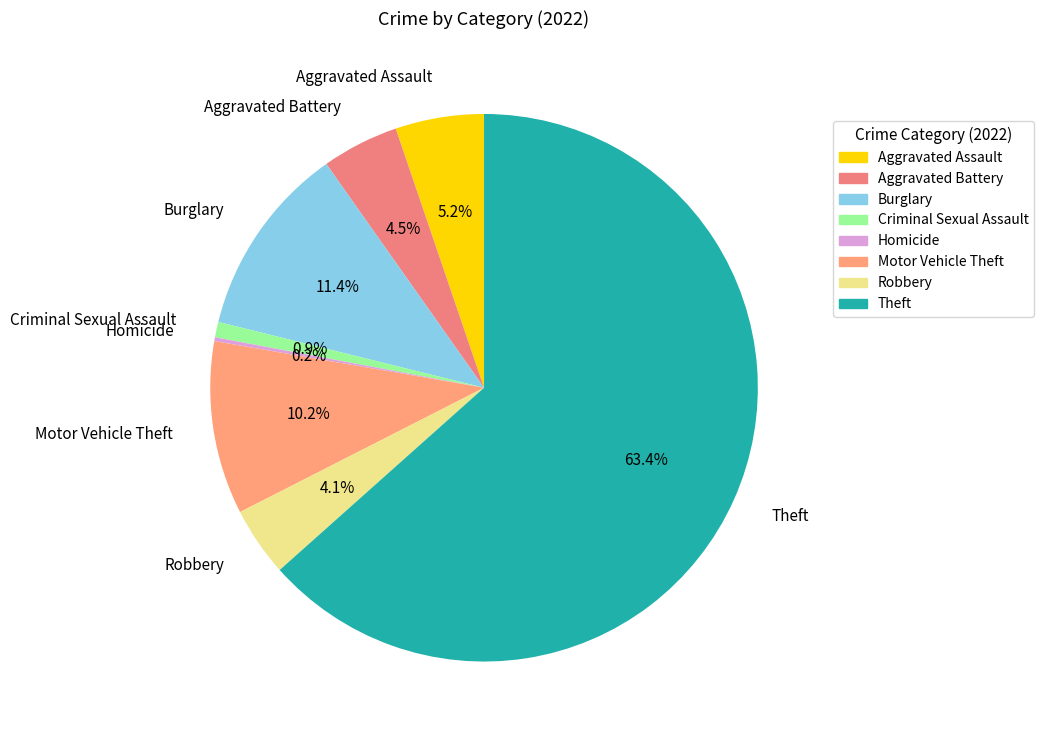

The Theft slice represents 54% of the pie. True or false?

False